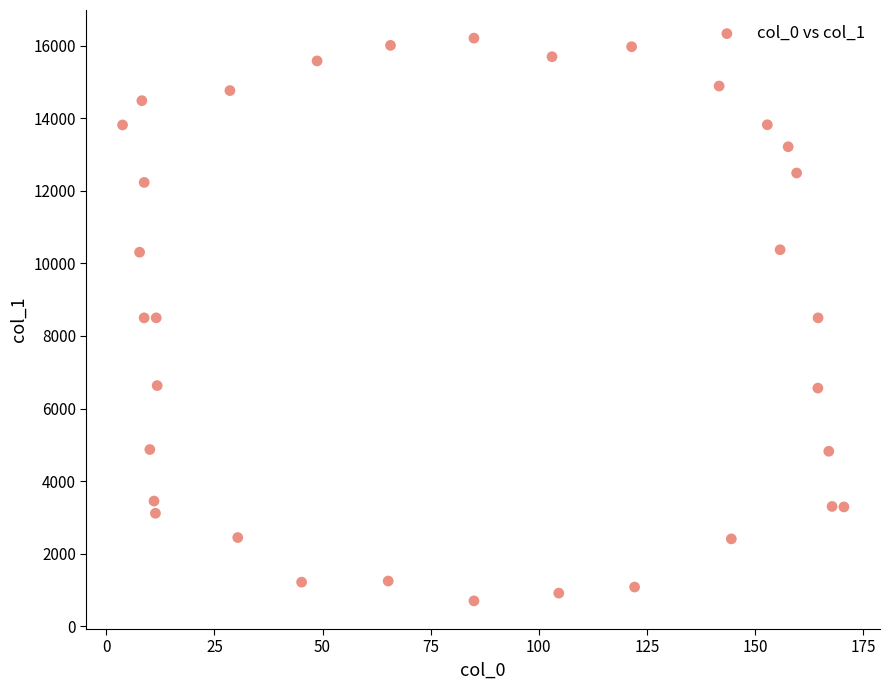

What is the range of X values (max minus min)?

166.8